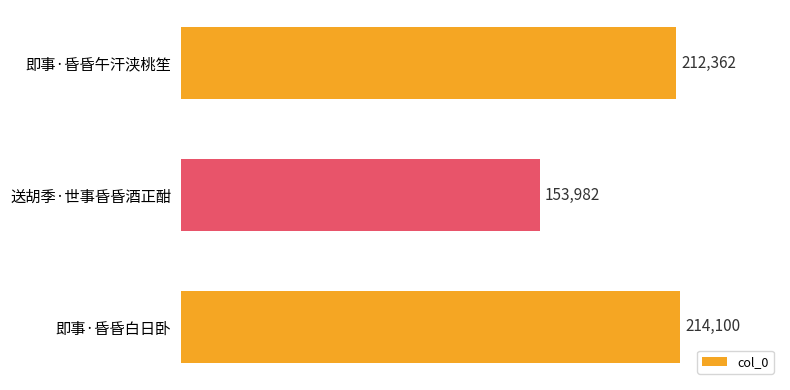

List the labels in order of value, largest first.

即事·昏昏白日卧, 即事·昏昏午汗浃桃笙, 送胡季·世事昏昏酒正酣